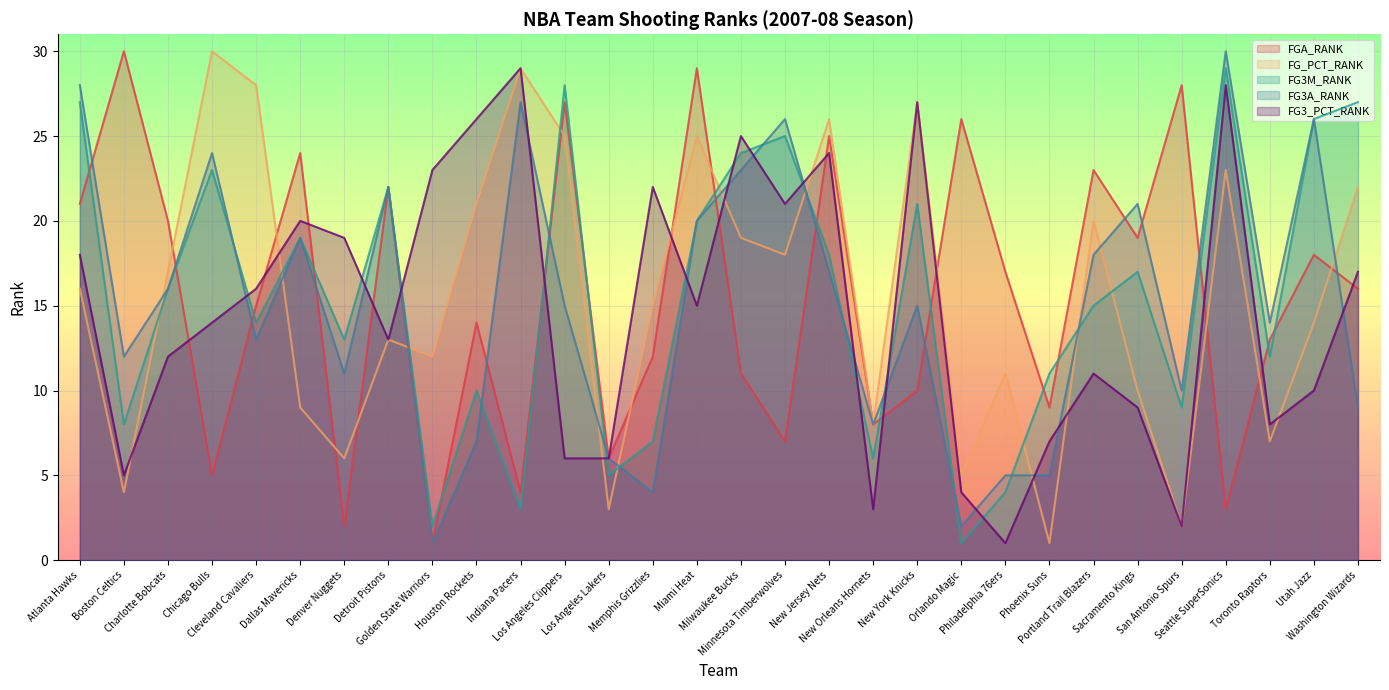

List the labels in order of FG3A_RANK value, smallest first.

Golden State Warriors, Orlando Magic, Memphis Grizzlies, Philadelphia 76ers, Phoenix Suns, Los Angeles Lakers, Houston Rockets, New Orleans Hornets, Washington Wizards, San Antonio Spurs, Denver Nuggets, Boston Celtics, Cleveland Cavaliers, Toronto Raptors, Los Angeles Clippers, New York Knicks, Charlotte Bobcats, New Jersey Nets, Portland Trail Blazers, Dallas Mavericks, Miami Heat, Sacramento Kings, Detroit Pistons, Milwaukee Bucks, Chicago Bulls, Minnesota Timberwolves, Utah Jazz, Indiana Pacers, Atlanta Hawks, Seattle SuperSonics